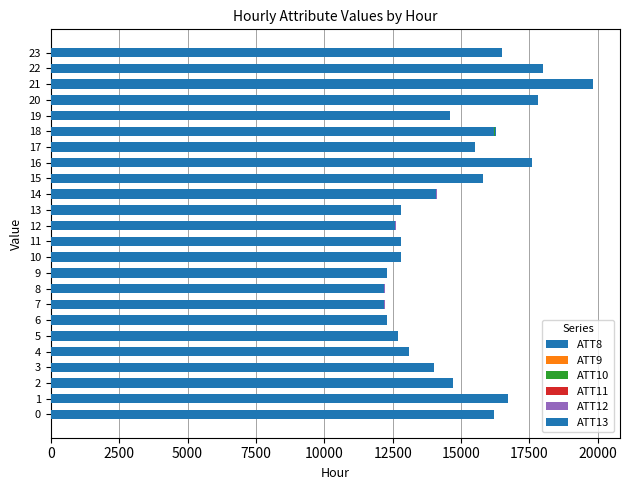

Which series has the widest spread of values?

ATT8